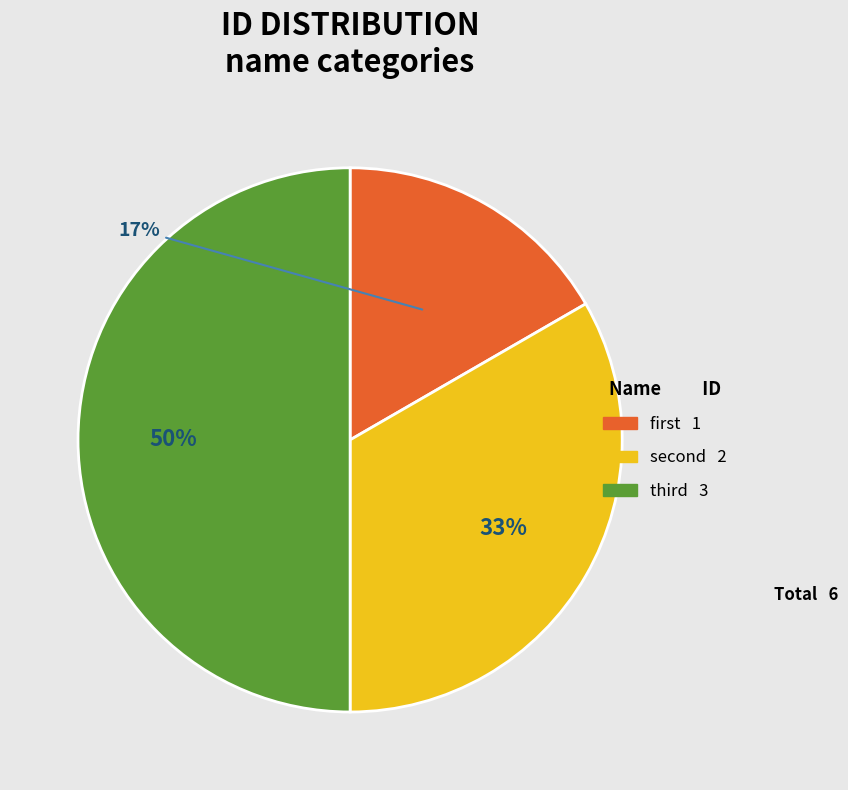

Rank the categories by value from lowest to highest.

first, second, third